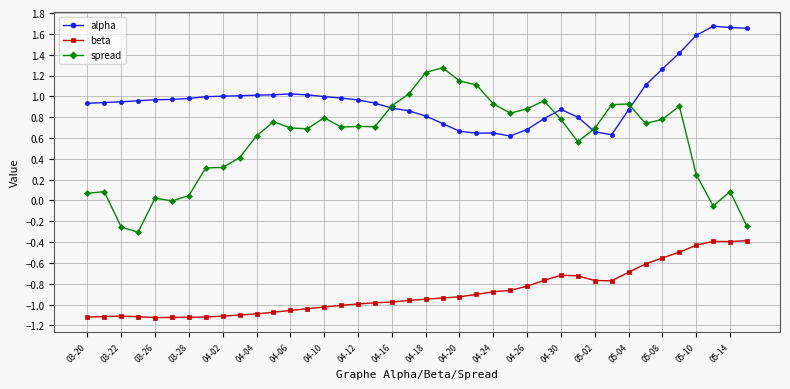

Which series has the largest total across all categories?

alpha